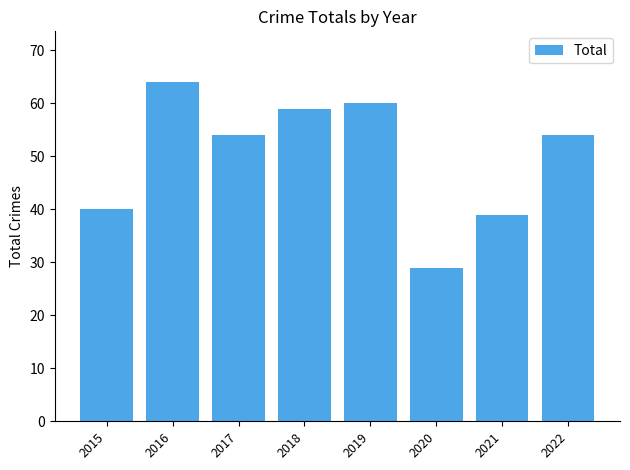

The value at 2021 is 39. True or false?

True